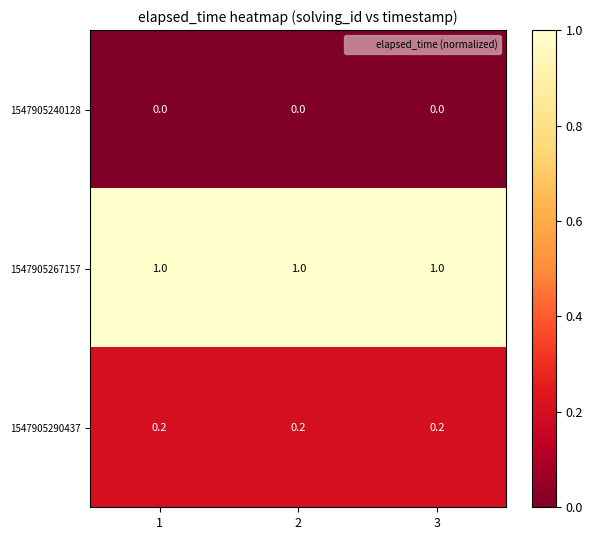

True or false: 1547905290437 has a value of 0.1 at 3.

False